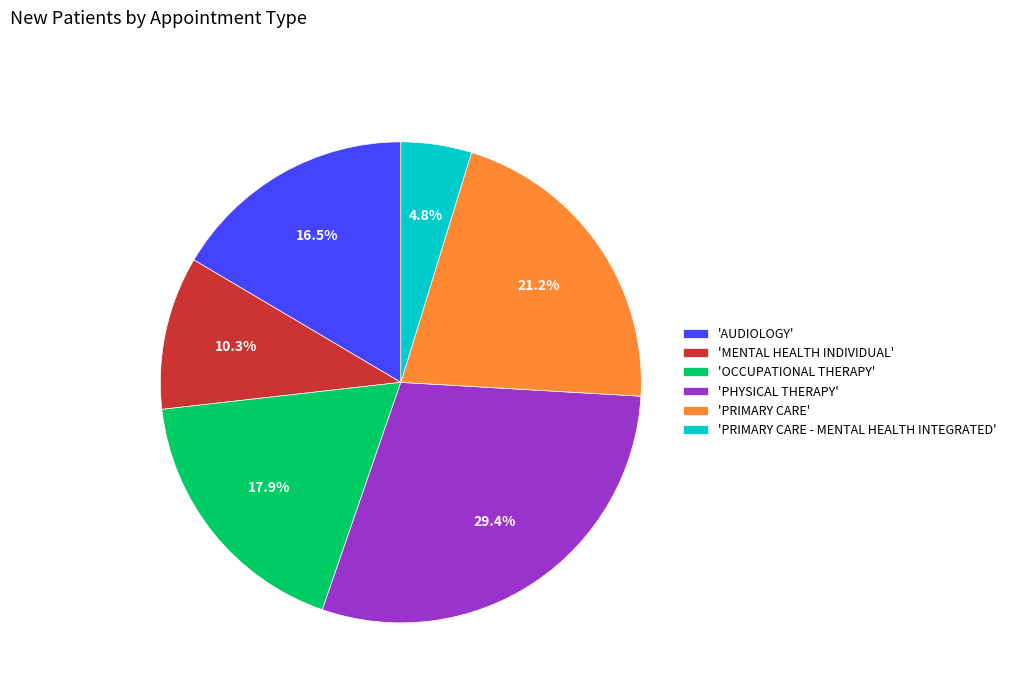

Which slice is the smallest?

'PRIMARY CARE - MENTAL HEALTH INTEGRATED'